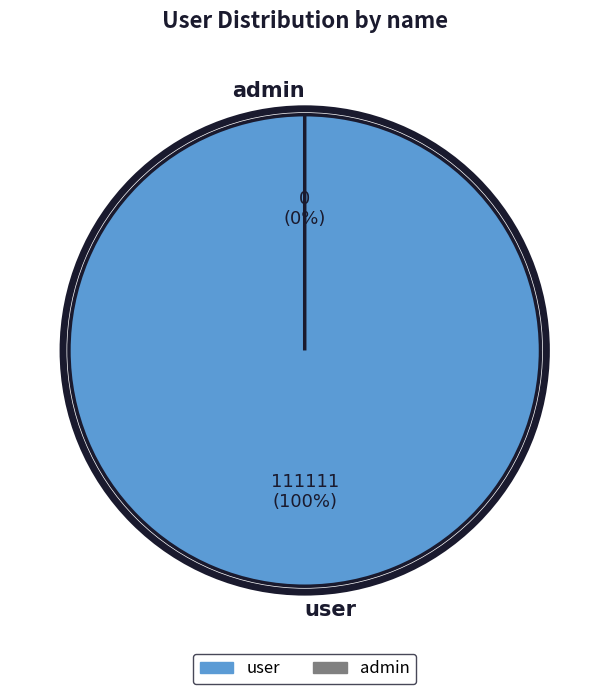

How many segments does this pie chart have?

2